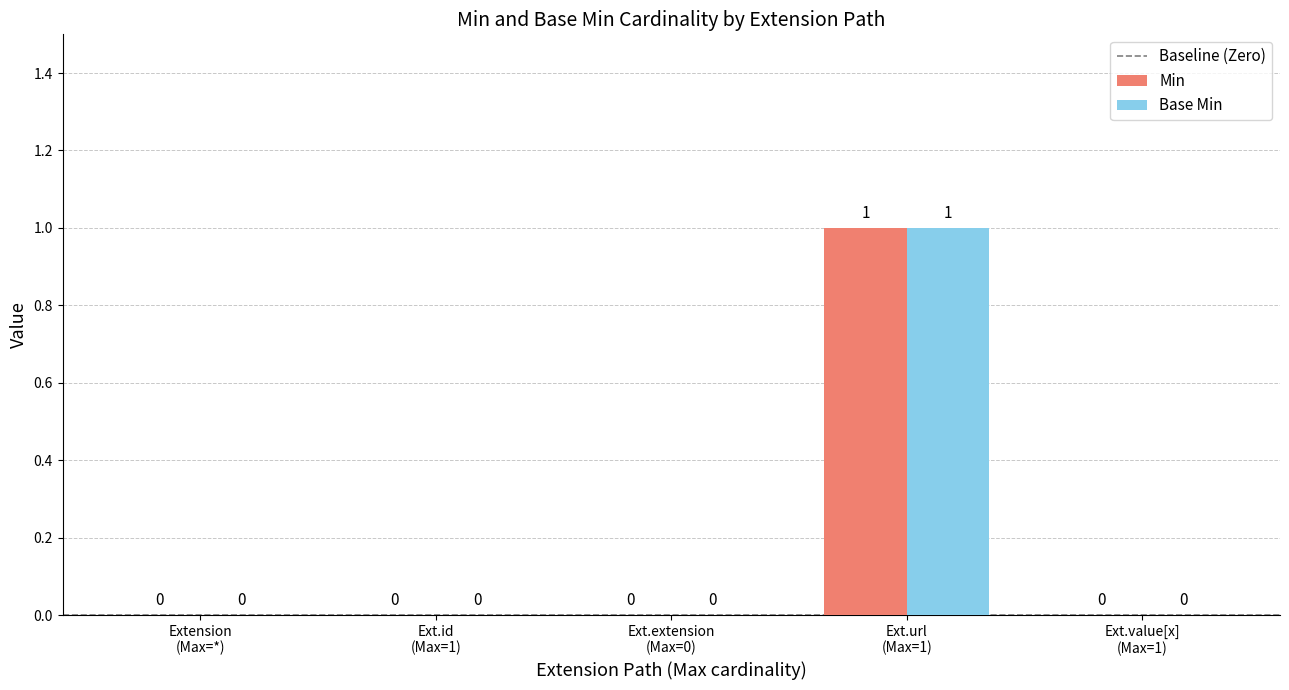

What is the greatest value displayed?

1